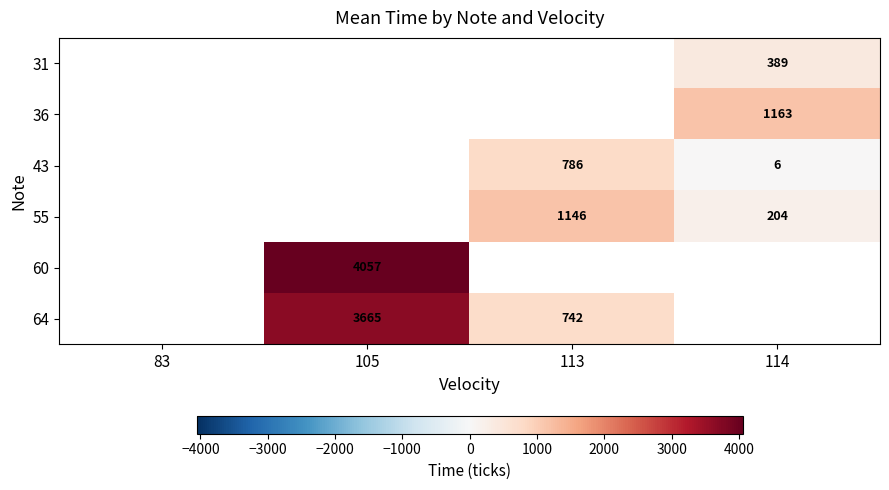

The value of 55 at 114 is 360. True or false?

False